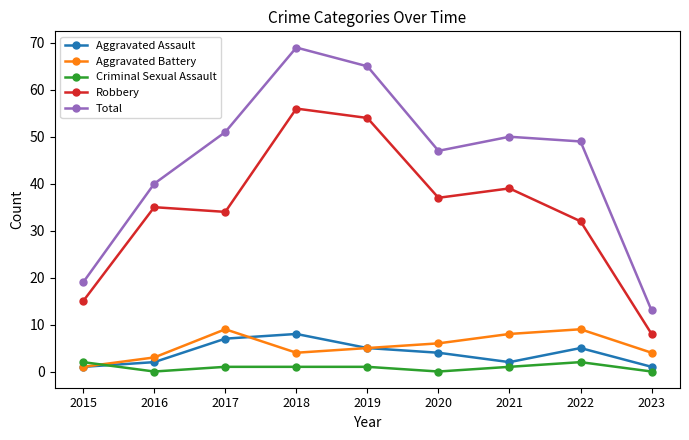

How many lines are shown in the chart?

5